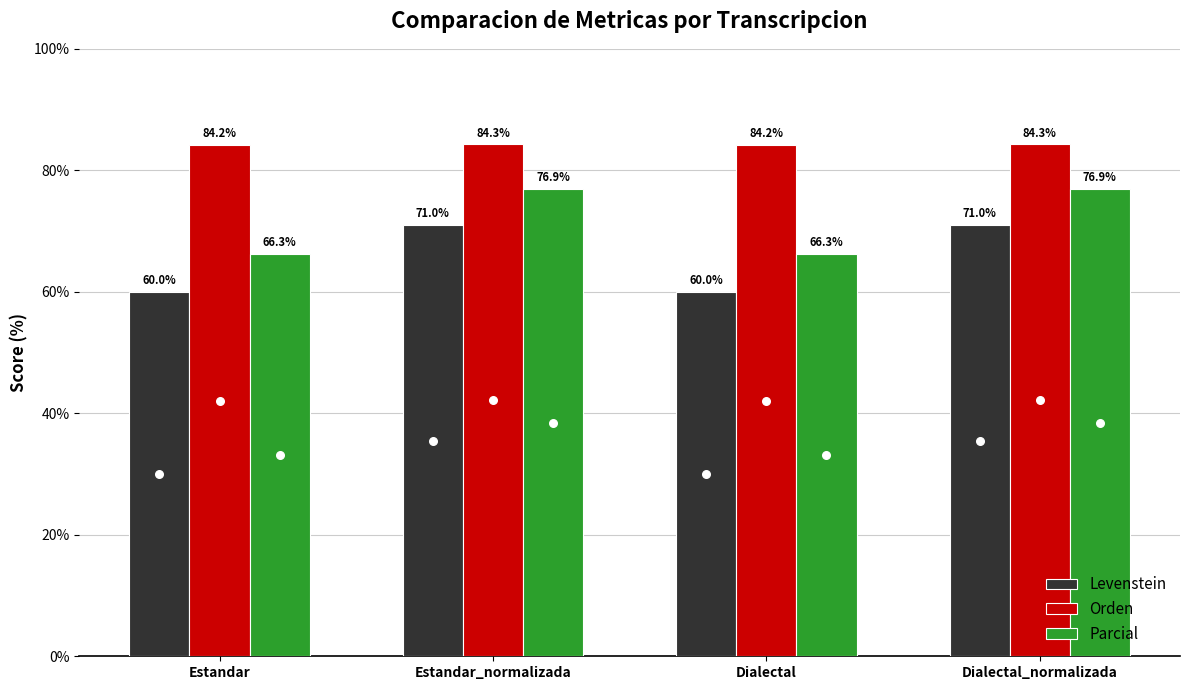

Which series has the largest total across all categories?

Orden